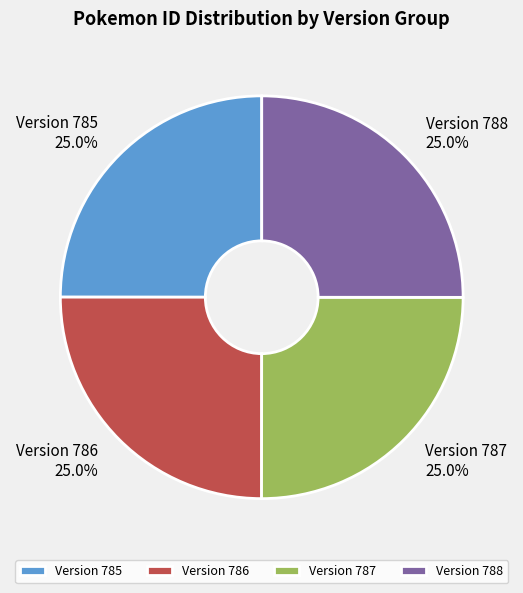

Approximately how many times larger is the value at Version 788 compared to Version 786?

1.0